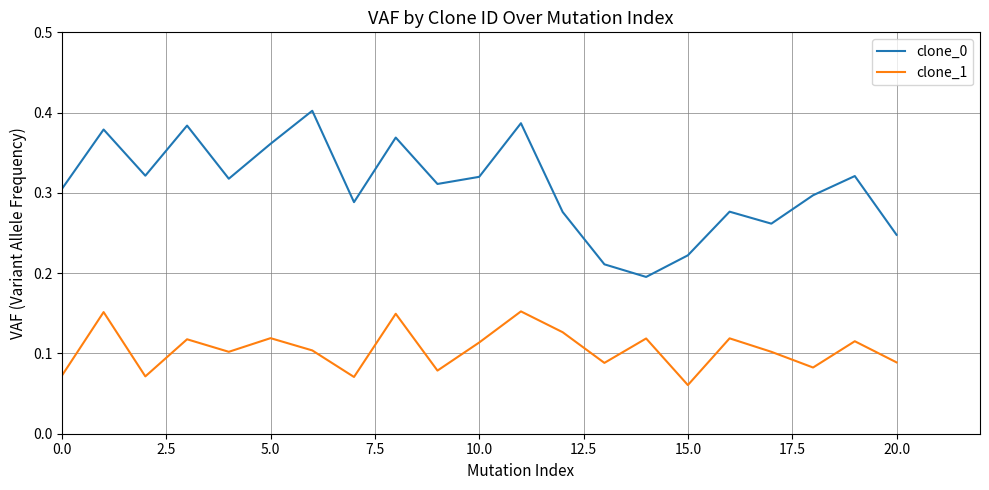

How many interior local peaks does the clone_1 series have?

8